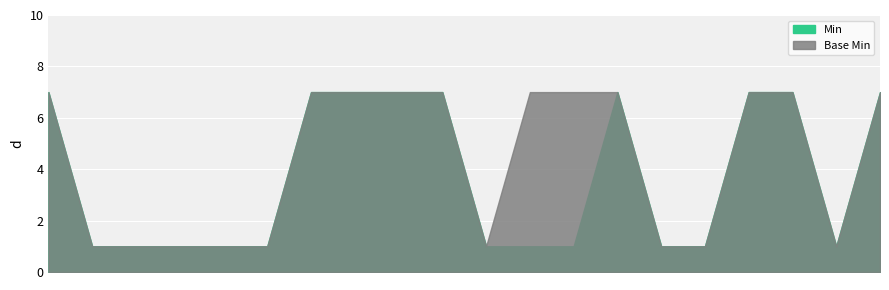

List the series in order of their overall mean, highest first.

Min, Base Min